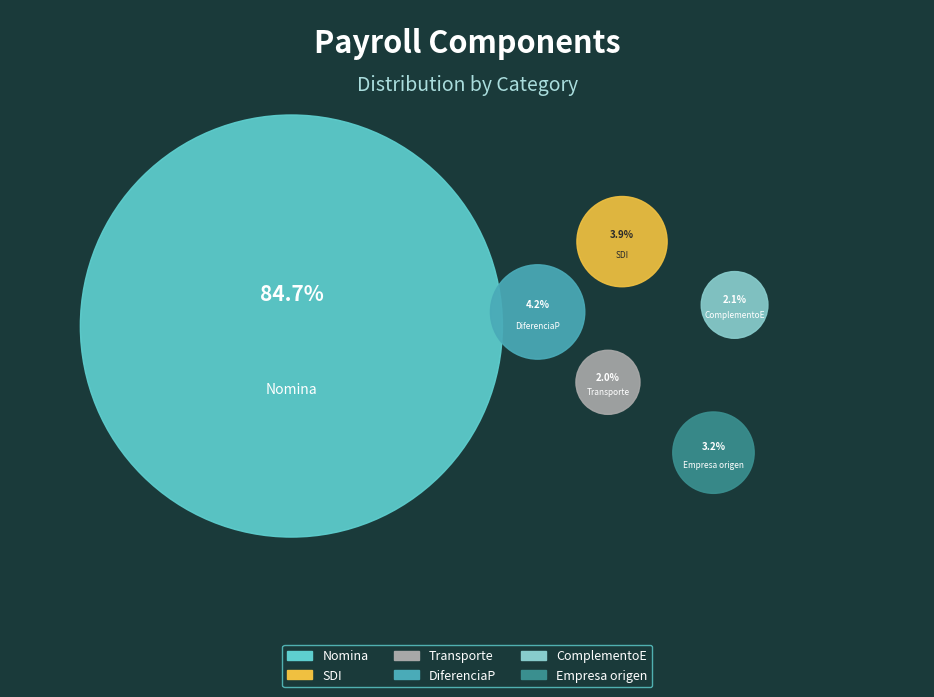

Is Nomina the majority of the pie?

Yes